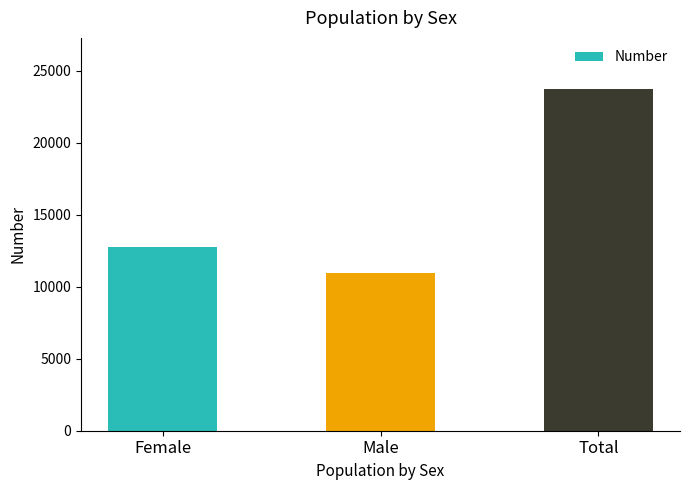

What is the difference between the maximum and minimum values?

12764